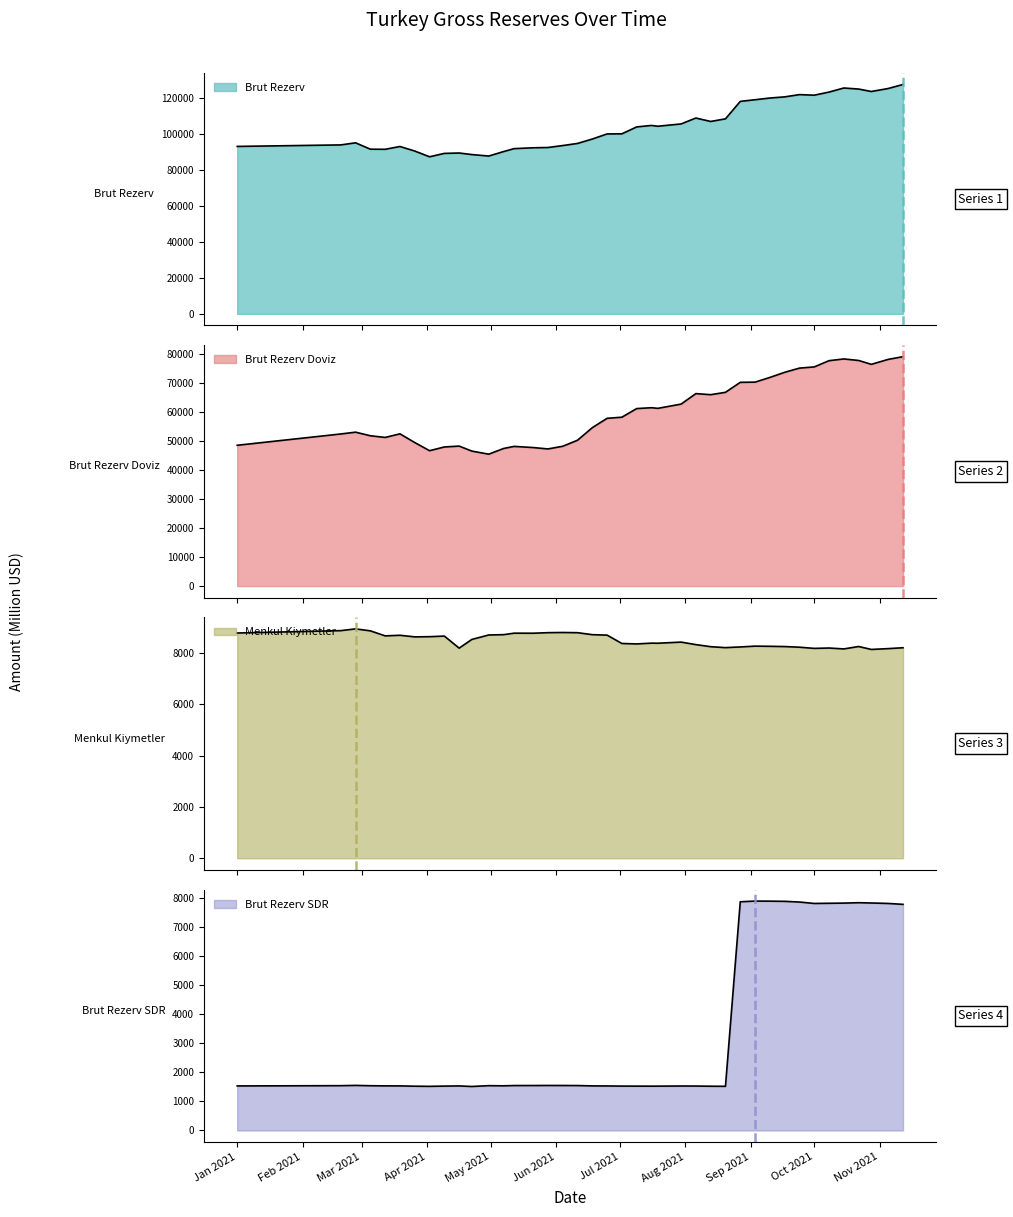

What are all the series names shown in the legend?

Brut Rezerv, Brut Rezerv Doviz, Menkul Kiymetler, Brut Rezerv SDR